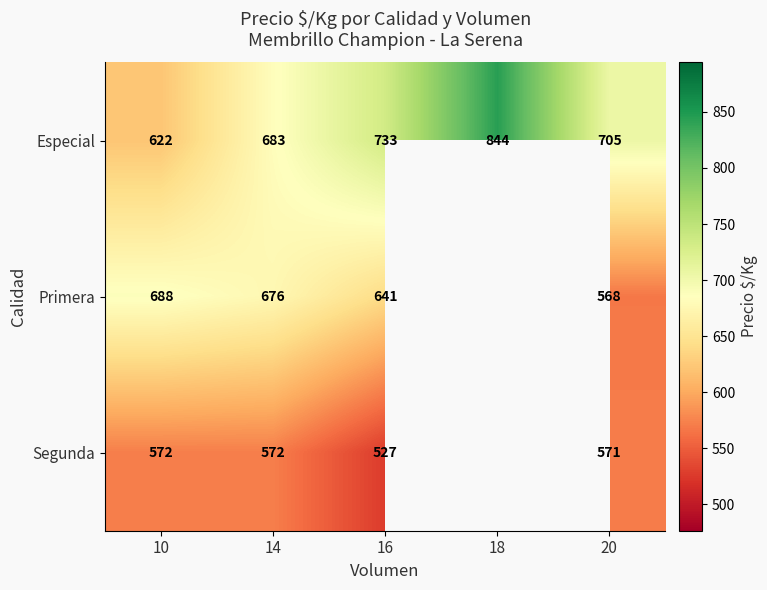

Where is Especial nearest to the value 733?

16